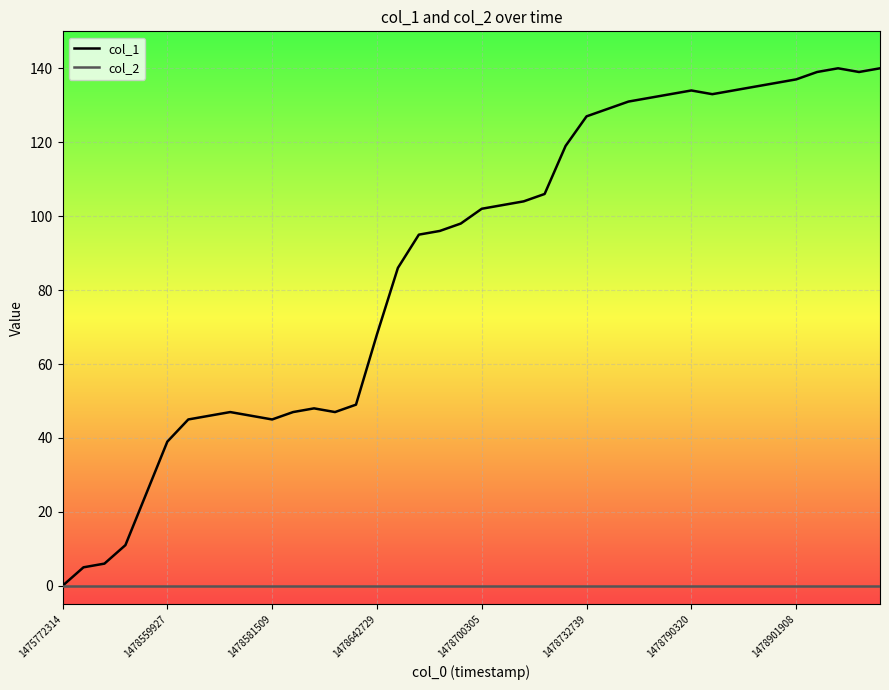

What is the difference between the col_1 values at 1478581509 and 1478700305?

57